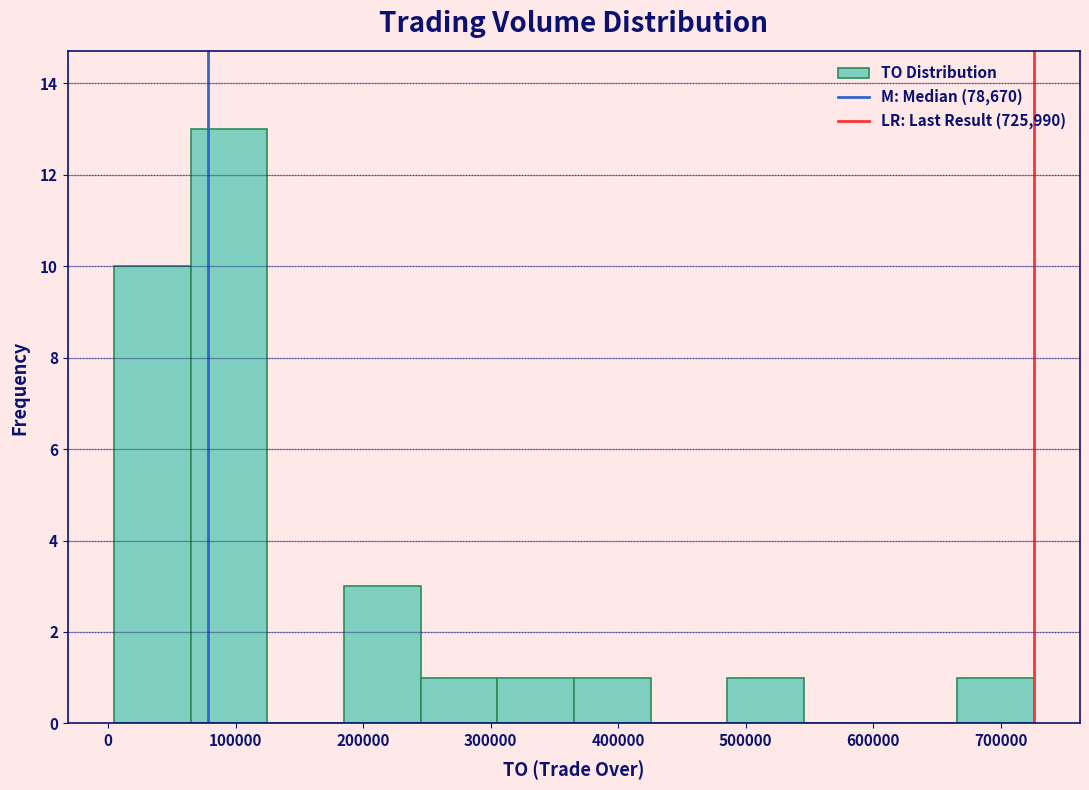

Over which range of the x-axis is the bar tallest?

60000 to 120000